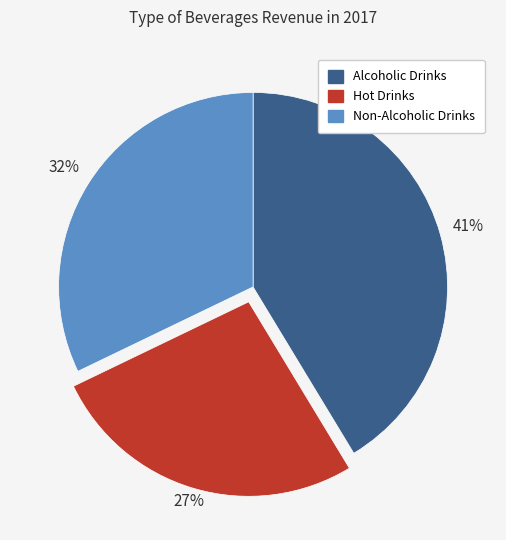

The Hot Drinks slice represents 35% of the pie. True or false?

False